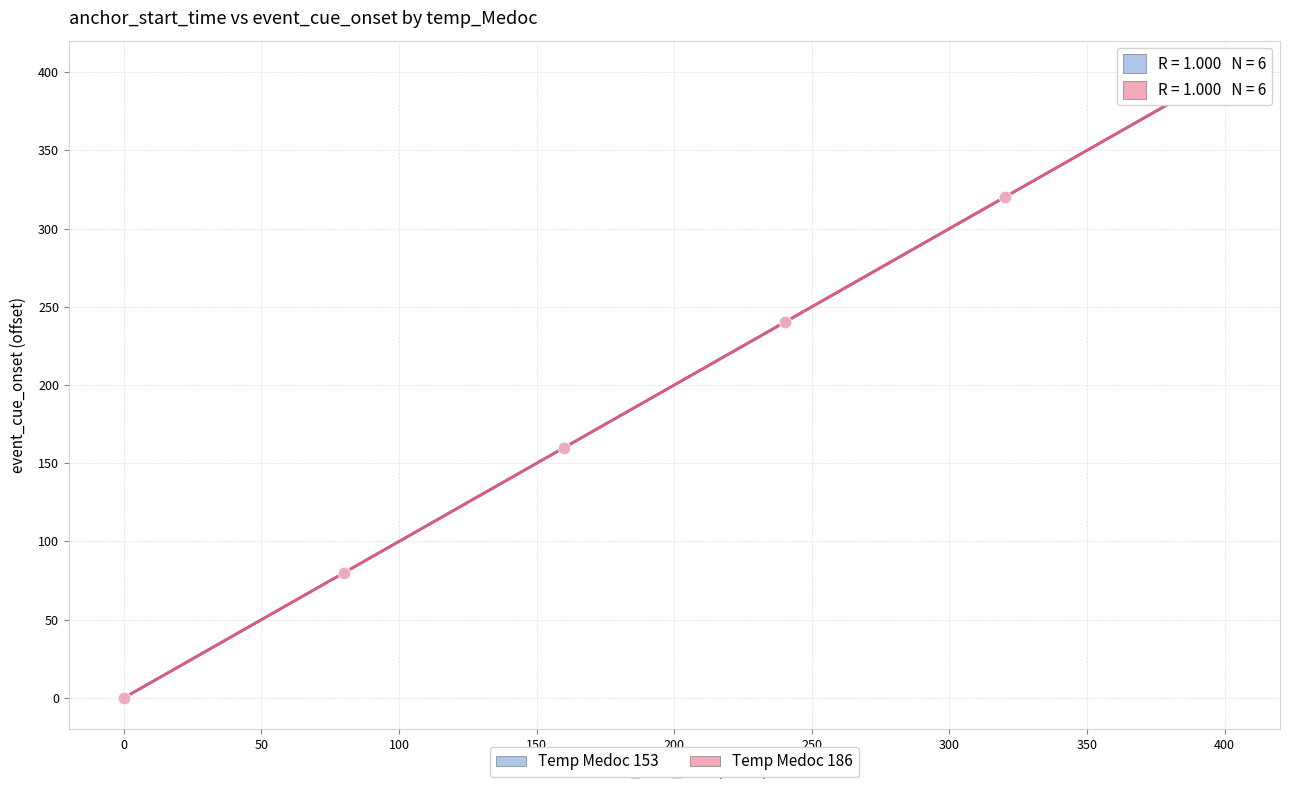

Which series has the largest Y range (max minus min)?

Temp Medoc 153